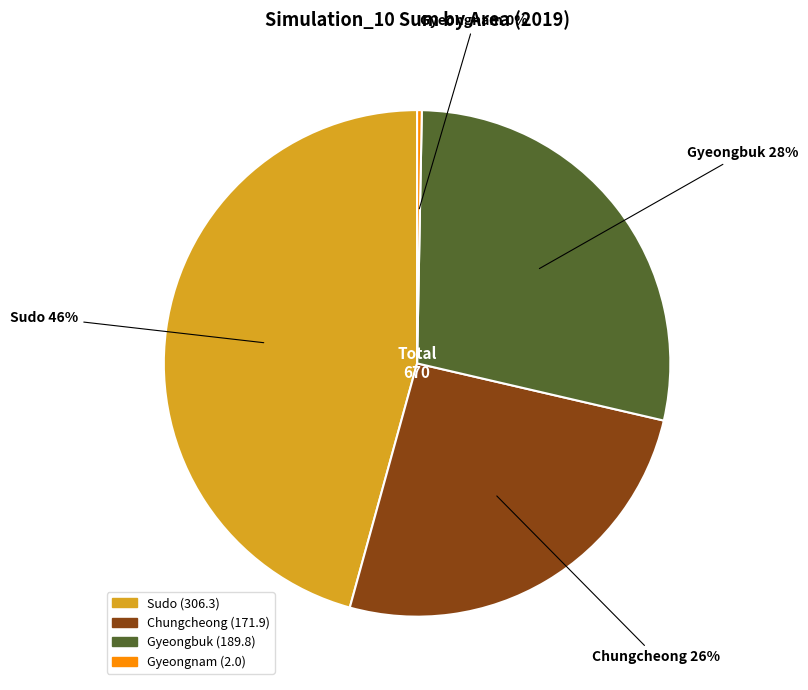

What is the smallest slice in the pie chart?

Gyeongnam